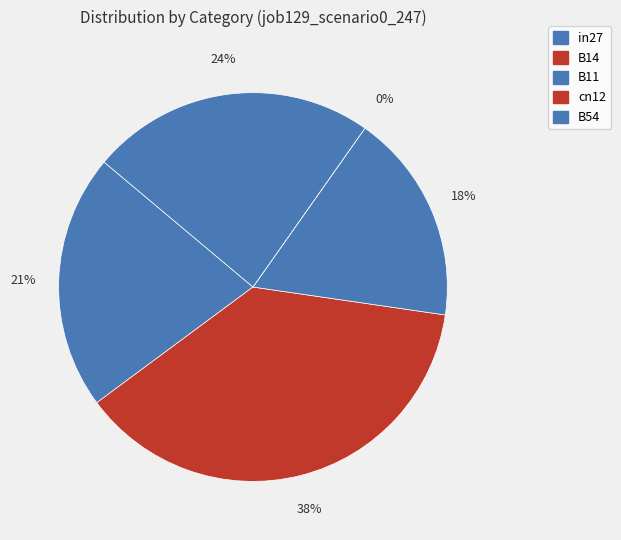

How many segments does this pie chart have?

5